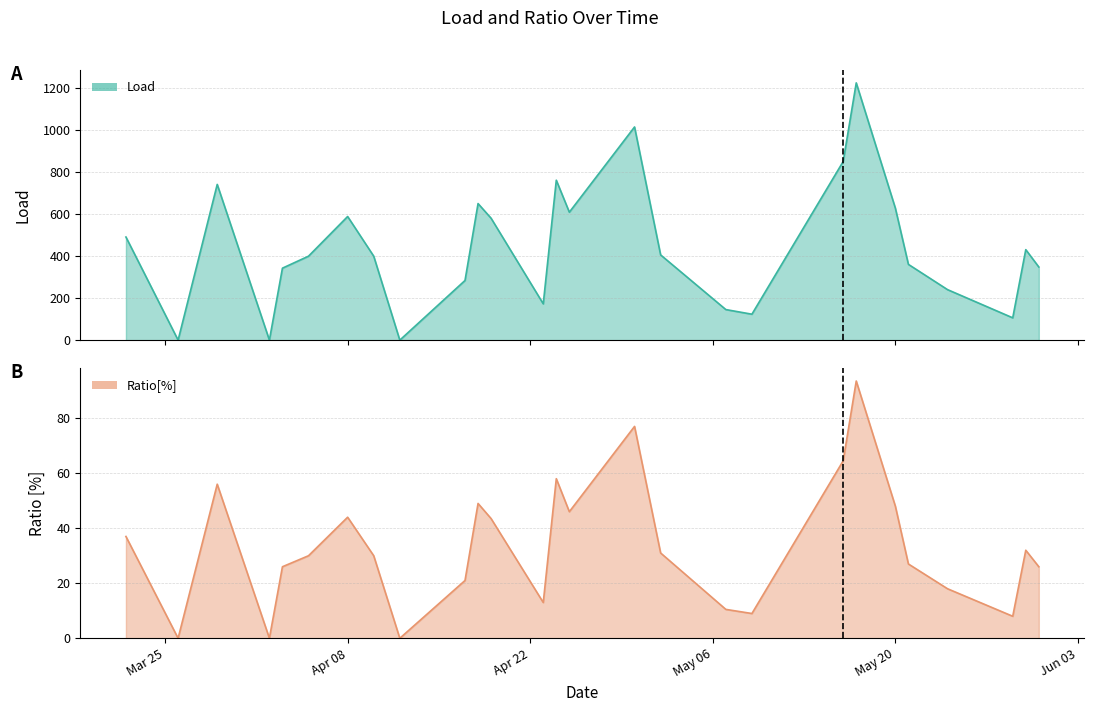

List the series in order of their overall mean, highest first.

Load, Ratio[%]